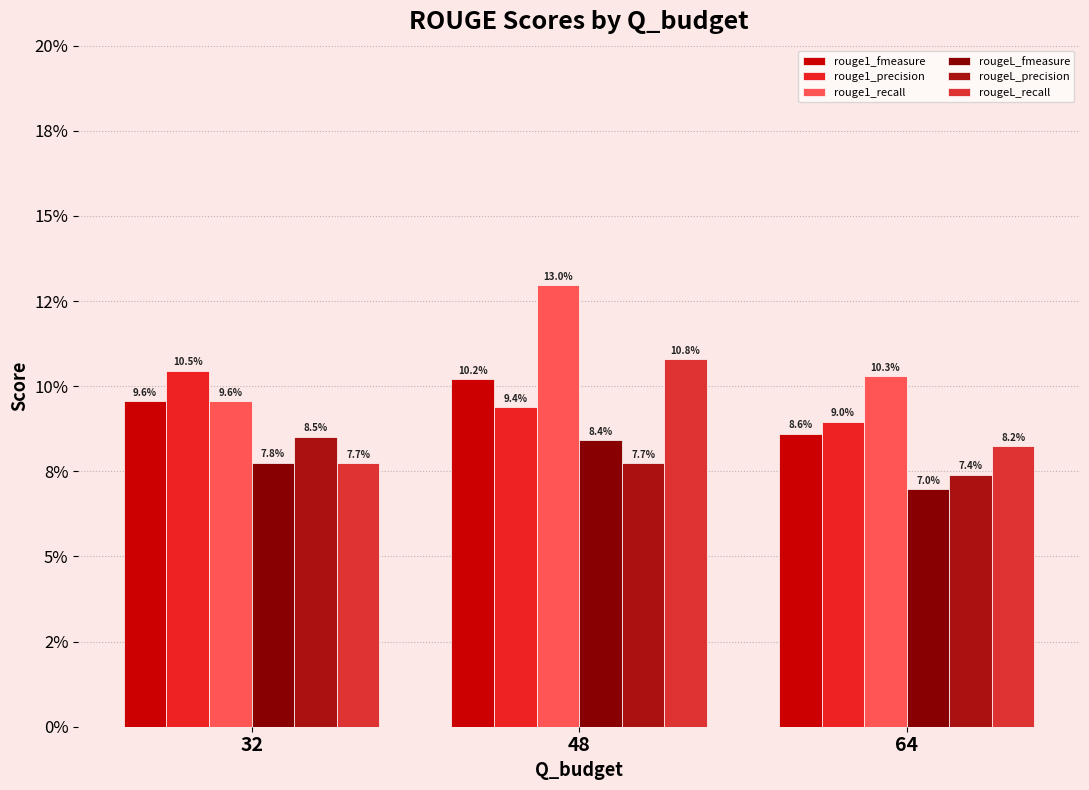

Rank the series by their maximum value, from lowest to highest.

rougeL_fmeasure, rougeL_precision, rouge1_fmeasure, rouge1_precision, rougeL_recall, rouge1_recall